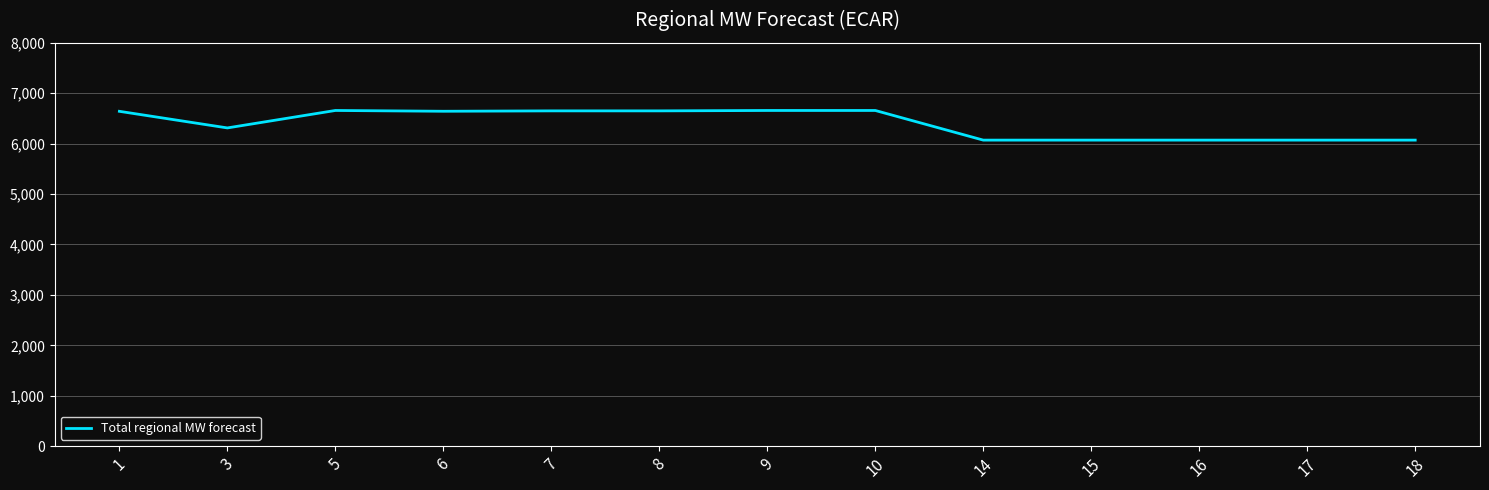

What is the change in value from 10 to 18?

-587.9